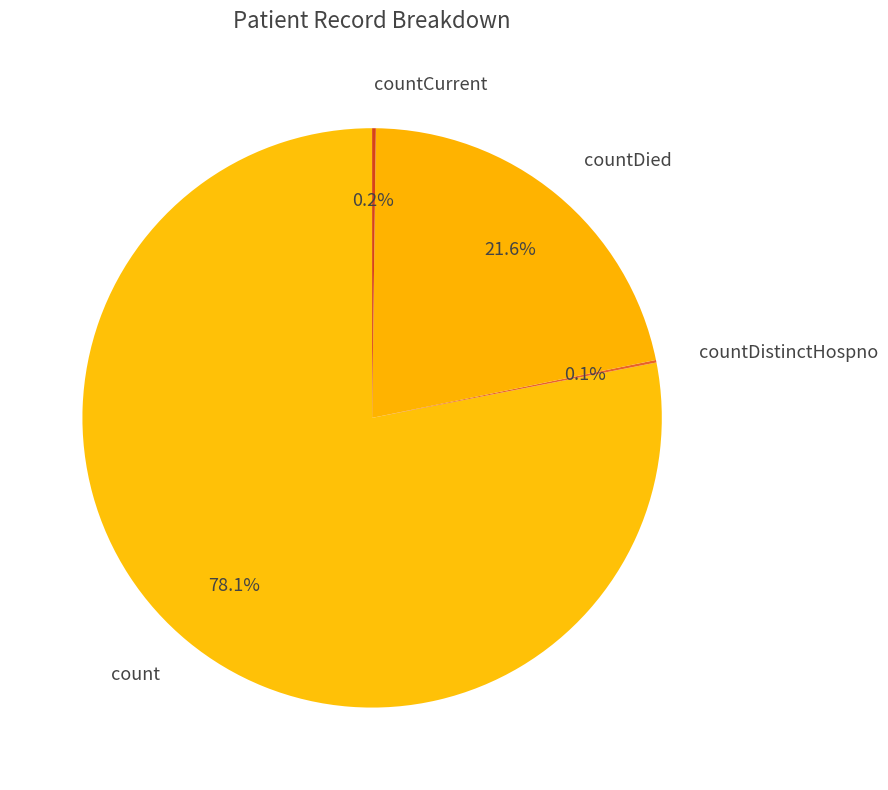

Between countDied and count, which is larger?

count